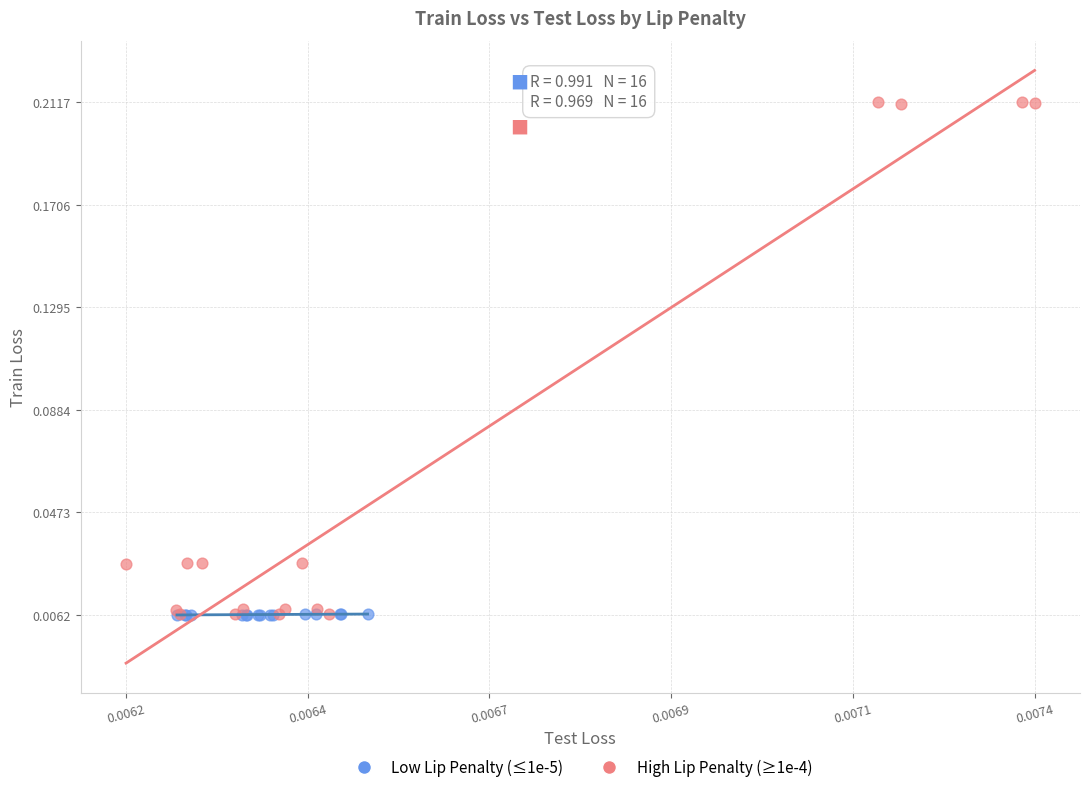

Which series reaches the maximum Y coordinate?

High Lip Penalty (≥1e-4)